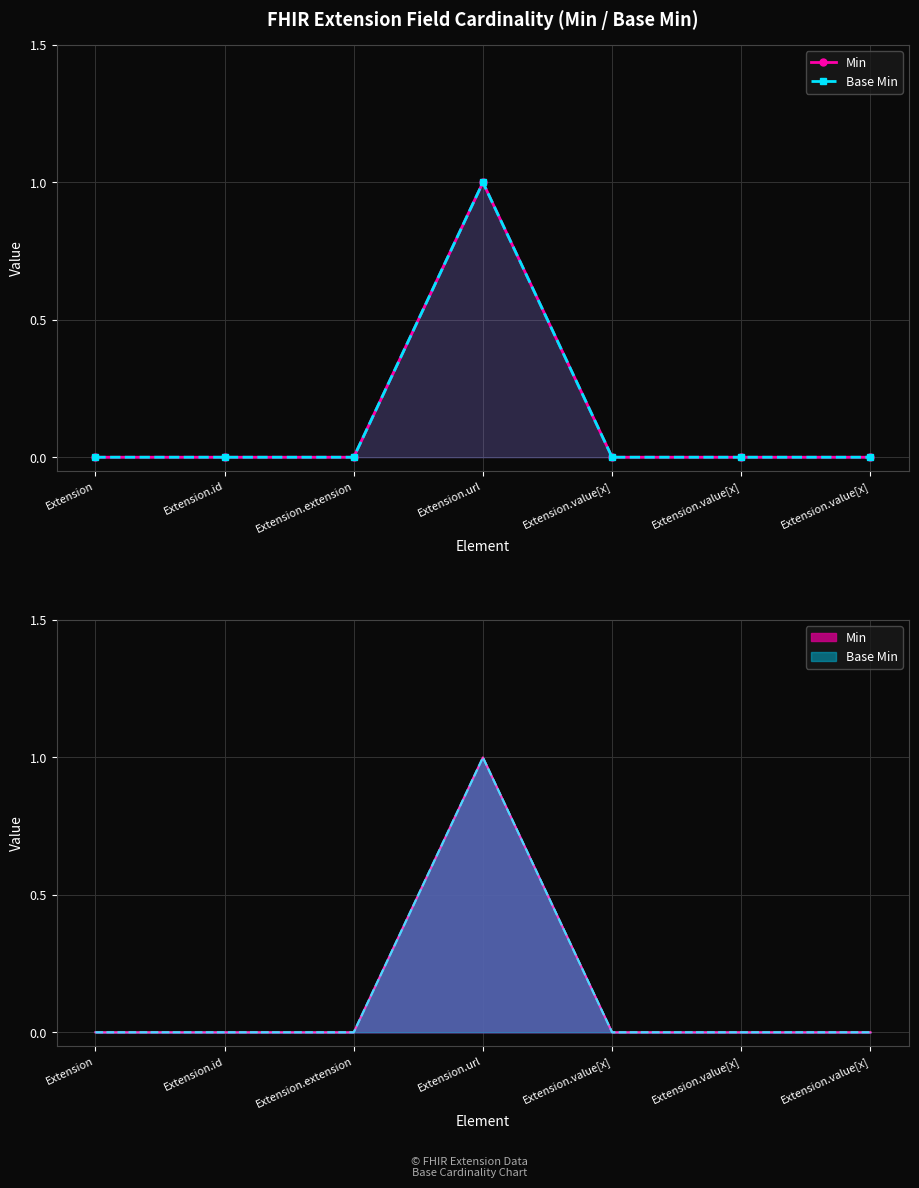

What are all the series names shown in the legend?

Min, Base Min